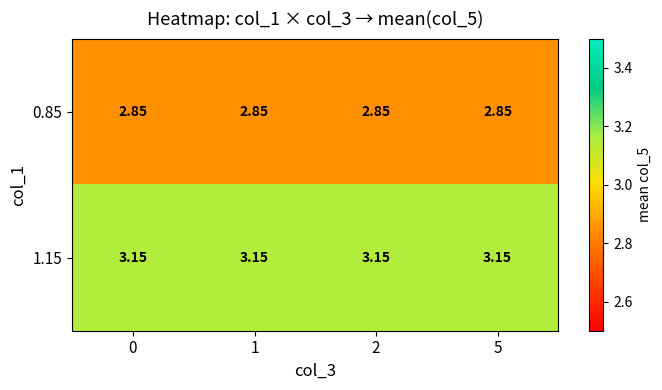

Is the value of 0.85 at 2 greater than the value of 1.15 at 5?

No